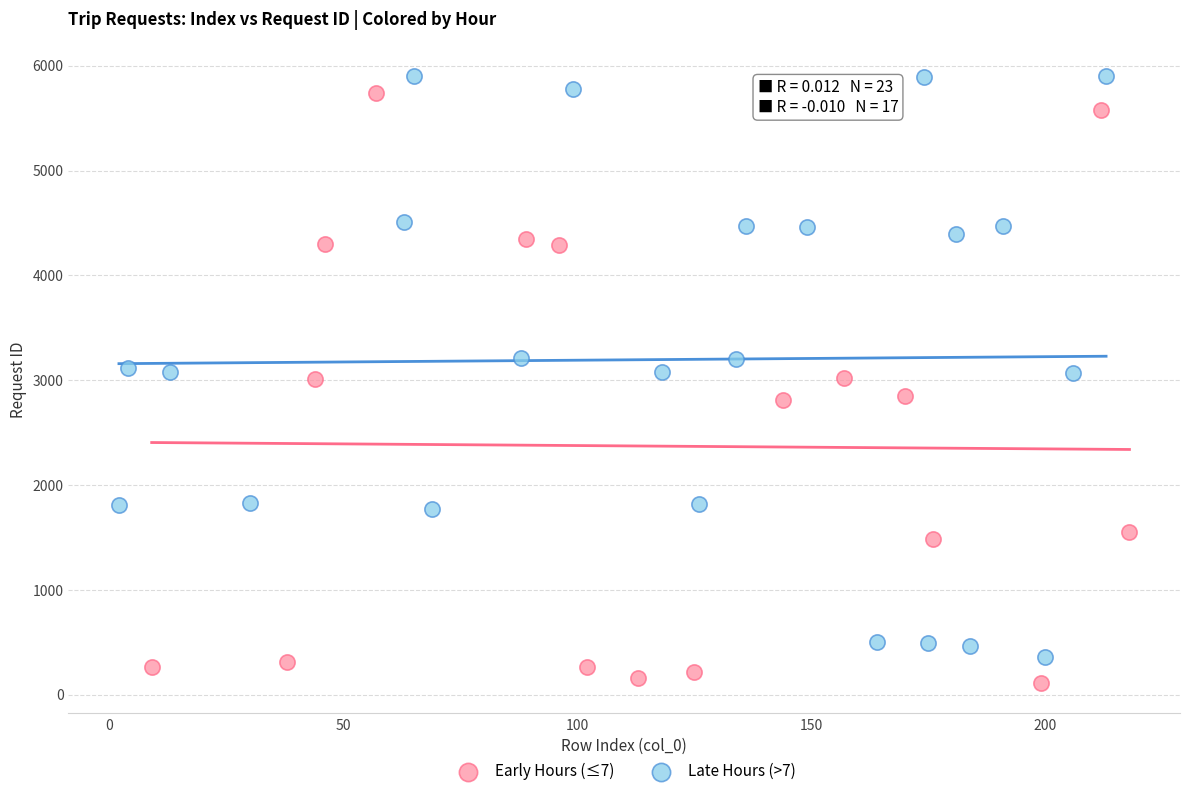

What are all the series names shown in the legend?

Early Hours (≤7), Late Hours (>7)